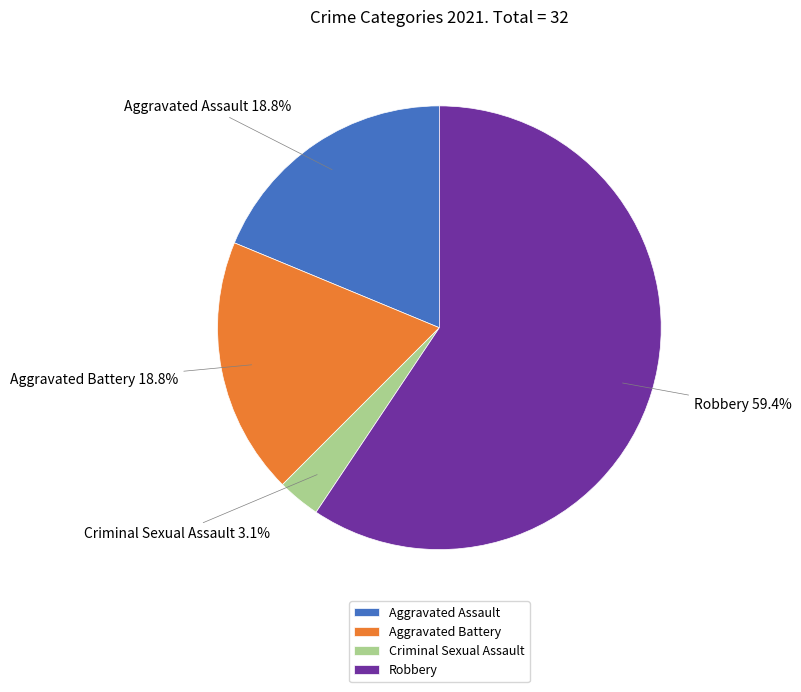

The Robbery slice represents 59% of the pie. True or false?

True